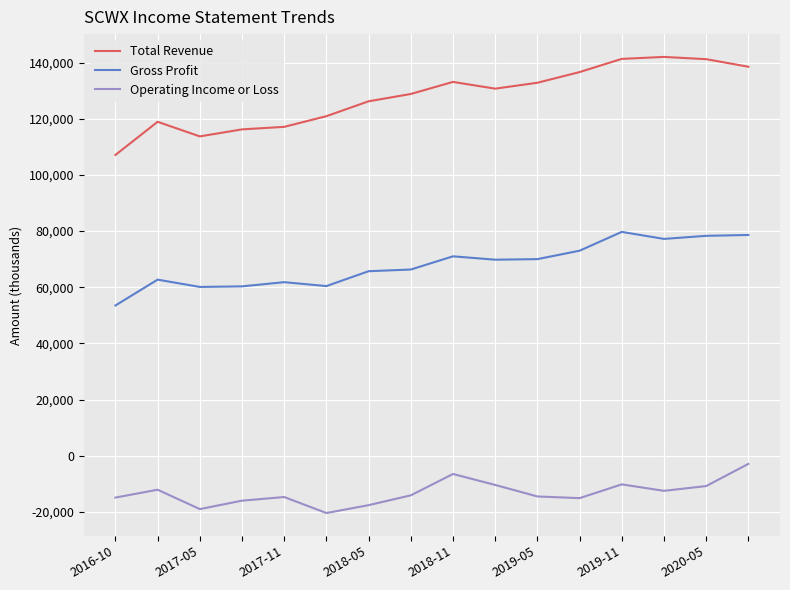

True or false: Gross Profit and Total Revenue cross at least once.

False